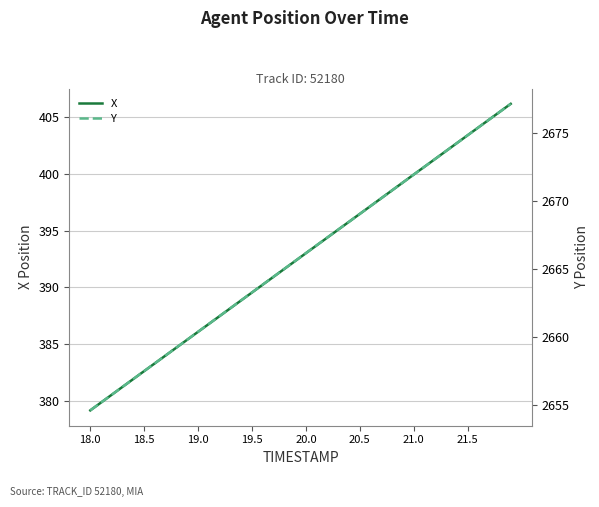

True or false: Y and X cross at least once.

False